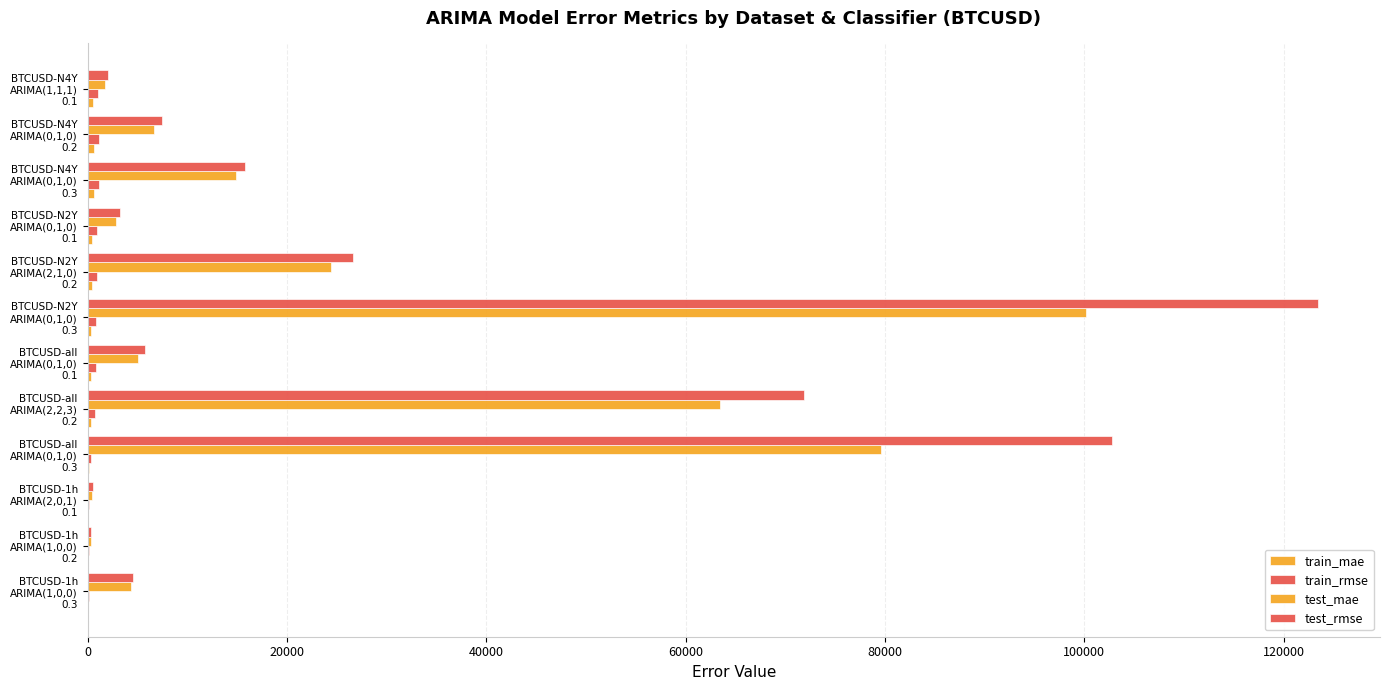

What is the value of the test_rmse bar at the 1st from the left?

4578.9